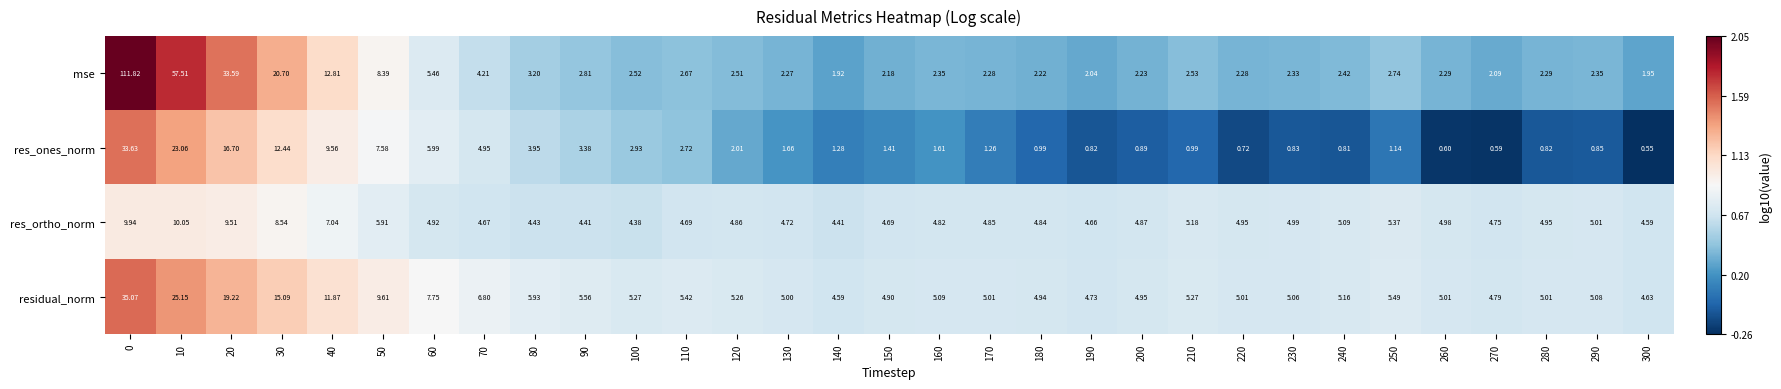

Which series has the largest total across all categories?

mse